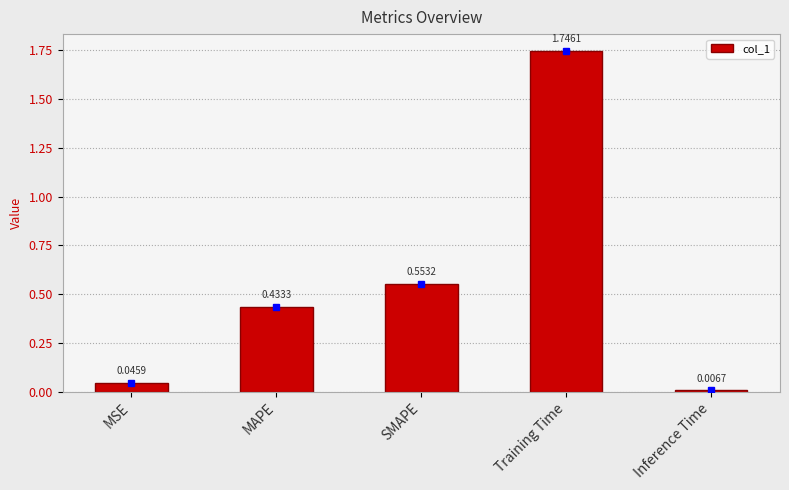

What is the label of the 5th bar from the right?

MSE